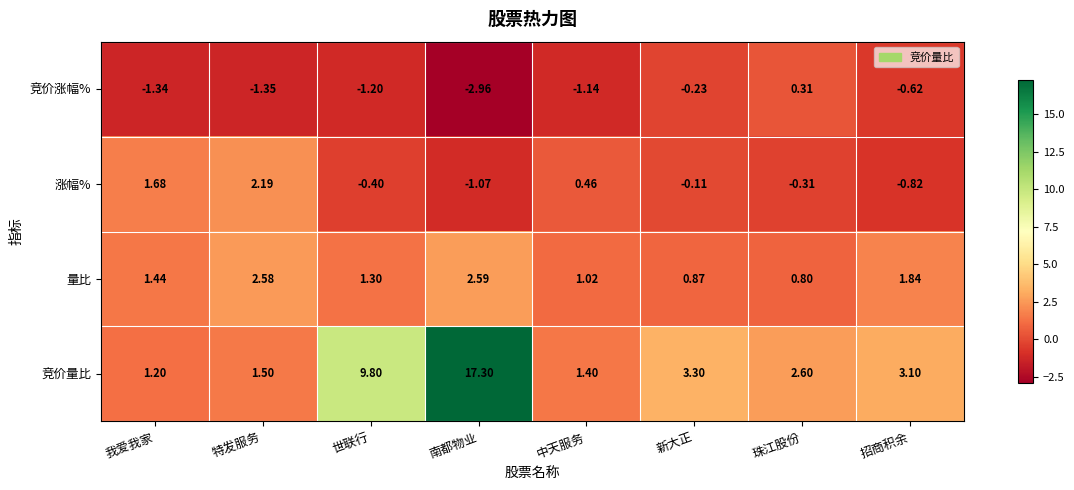

Which series changed the most between 南都物业 and 珠江股份?

竞价量比